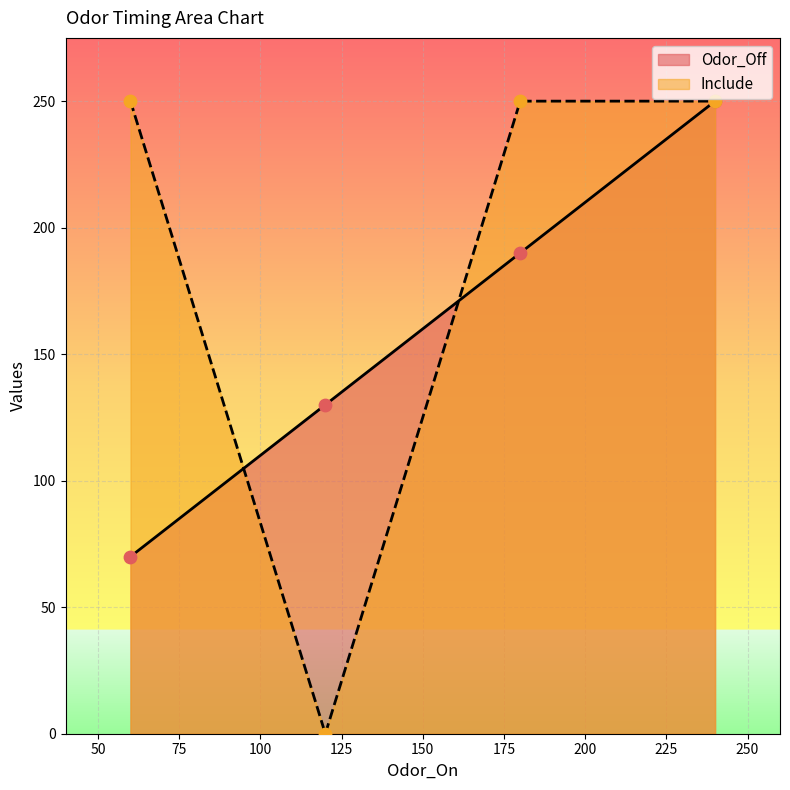

Which series has the largest Y range (max minus min)?

Include